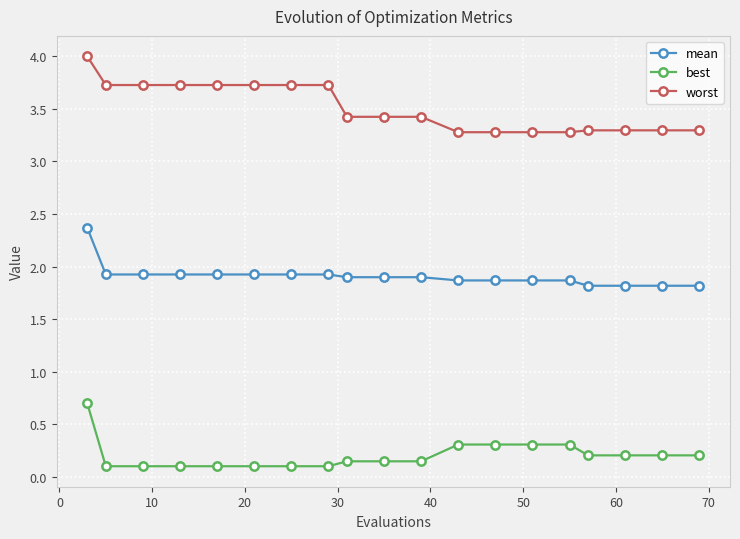

List the series in order of their overall mean, highest first.

worst, mean, best